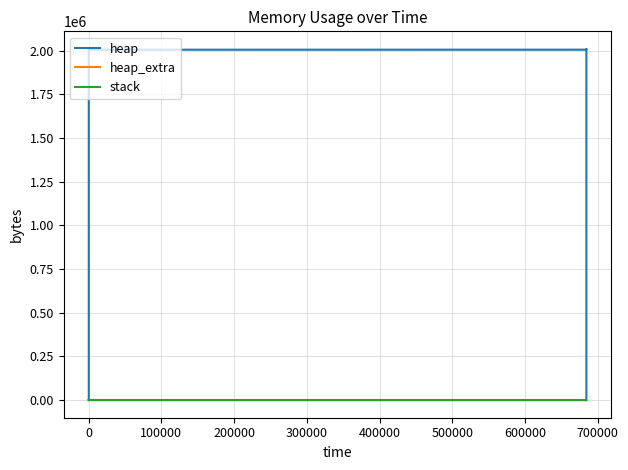

How many data points in heap are above 2004568?

6